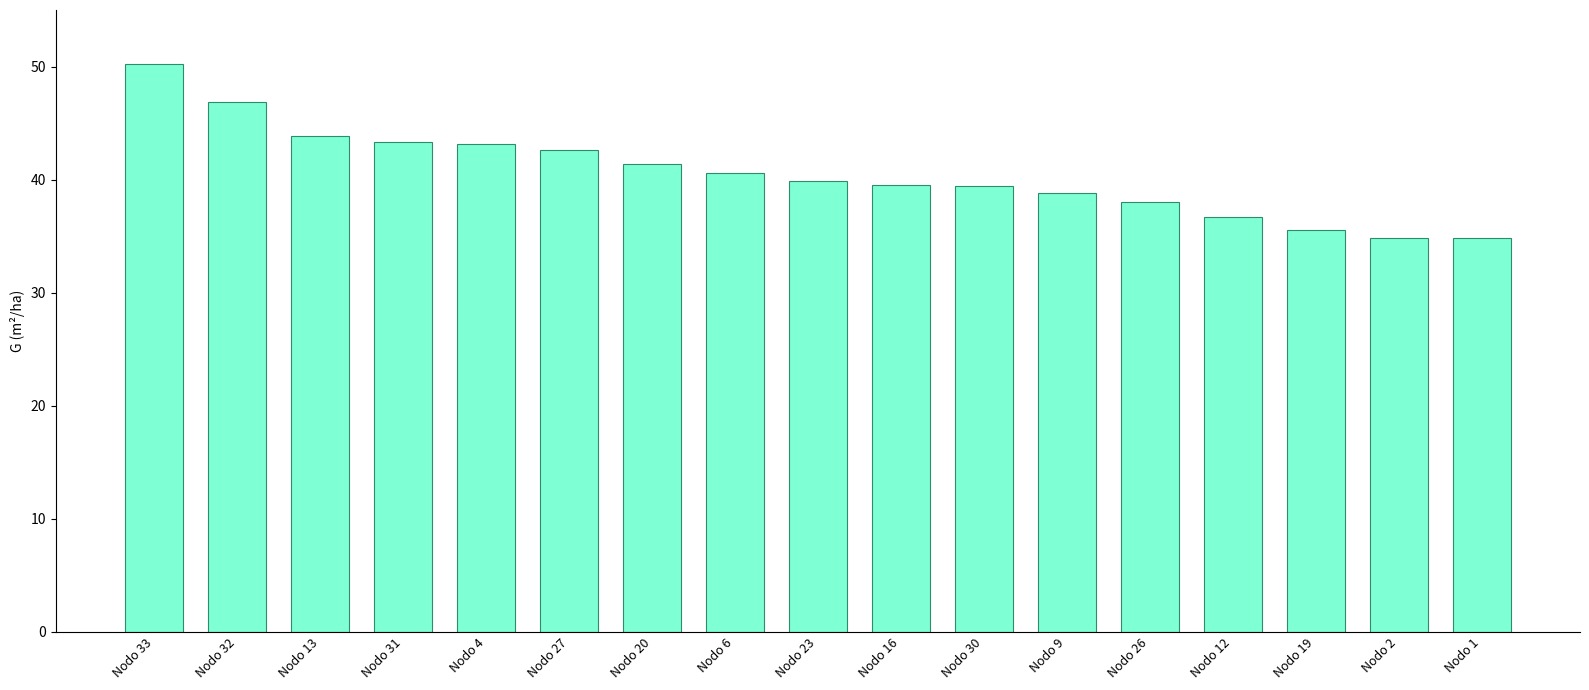

What is the label of the 2nd bar from the right?

Nodo 2